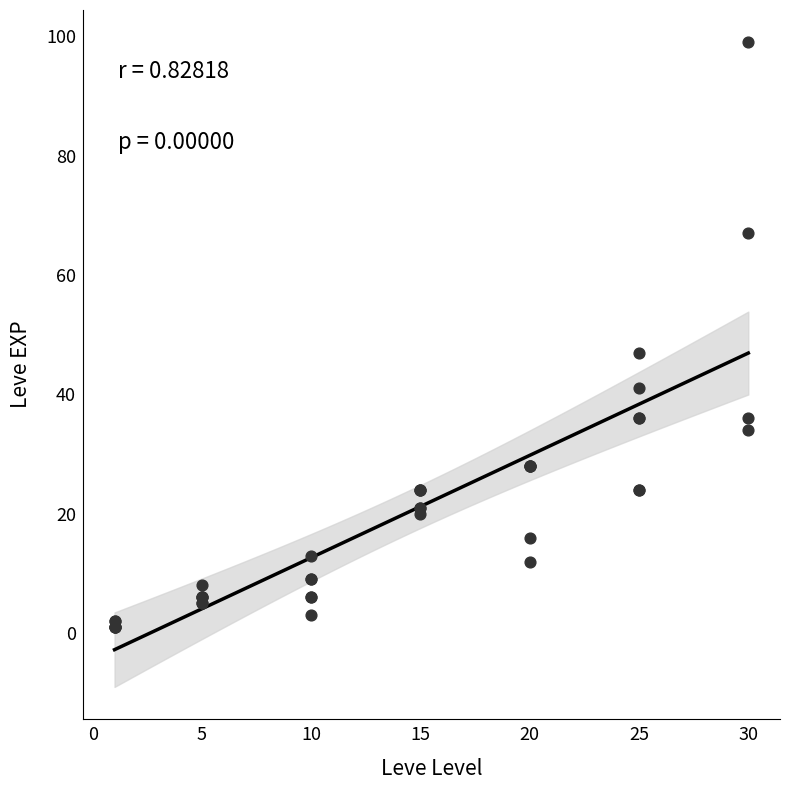

What Y value in the scatter plot is closest to 50?

47